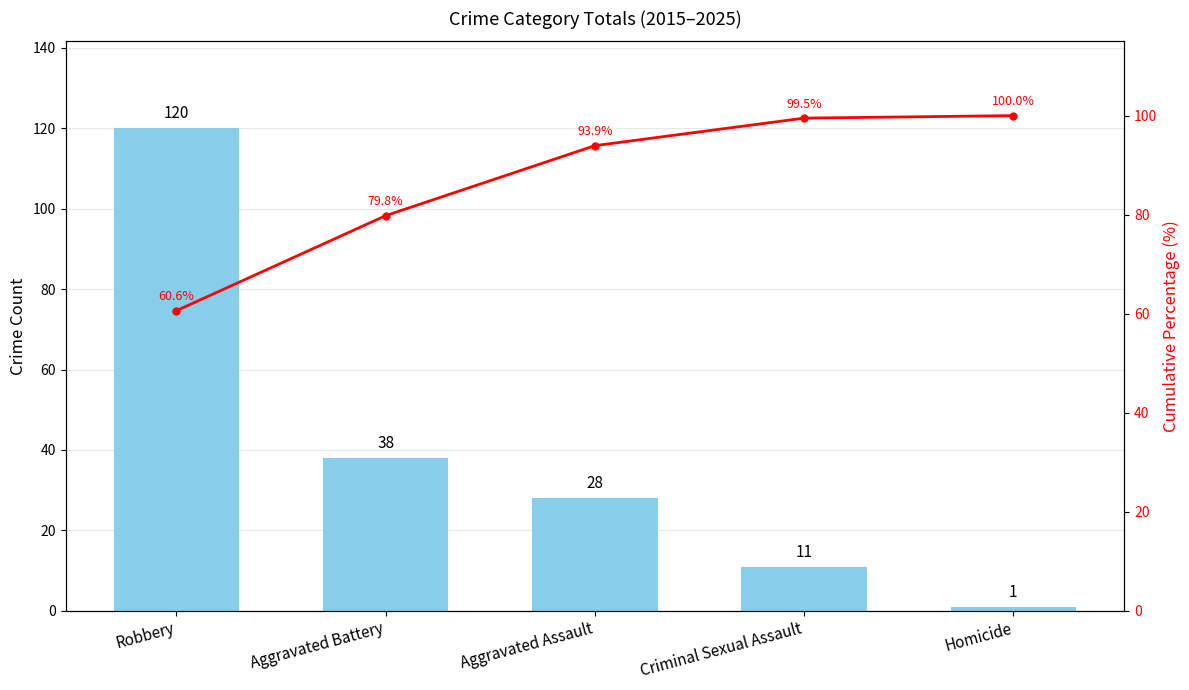

What is the maximum value for Count?

120.0